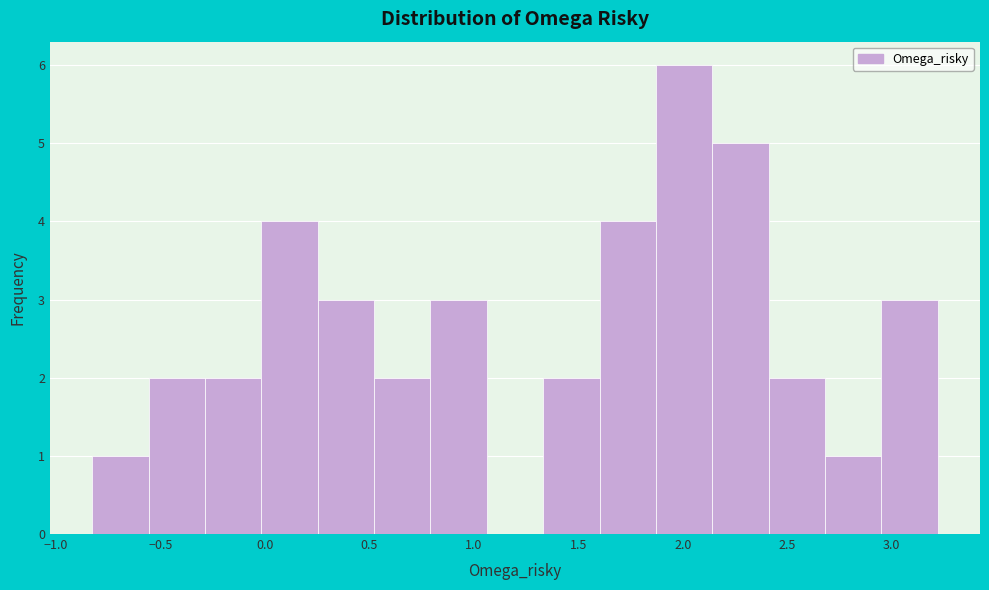

Reading left to right, list every bar in this chart as the range it spans on the x-axis followed by its height. Neither the bar edges nor the heights are printed on the chart, so give them approximately, as read against the axes.

-0.85 to -0.55: 1
-0.55 to -0.30: 2
-0.30 to 0.00: 2
0.00 to 0.25: 4
0.25 to 0.50: 3
0.50 to 0.80: 2
0.80 to 1.05: 3
1.05 to 1.35: 0
1.35 to 1.60: 2
1.60 to 1.85: 4
1.85 to 2.15: 6
2.15 to 2.40: 5
2.40 to 2.70: 2
2.70 to 2.95: 1
2.95 to 3.20: 3